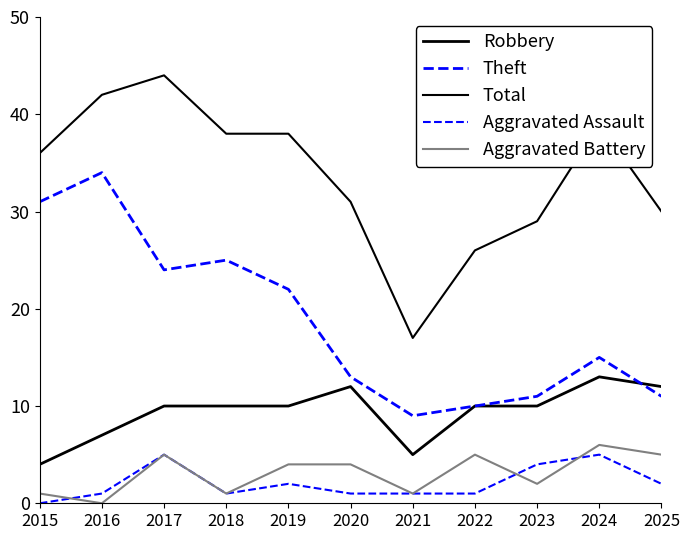

Reading left to right, extract all data points from this chart.

Robbery: 4	7	10	10	10	12	5	10	10	13	12
Theft: 31	34	24	25	22	13	9	10	11	15	11
Total: 36	42	44	38	38	31	17	26	29	39	30
Aggravated Assault: 0	1	5	1	2	1	1	1	4	5	2
Aggravated Battery: 1	0	5	1	4	4	1	5	2	6	5